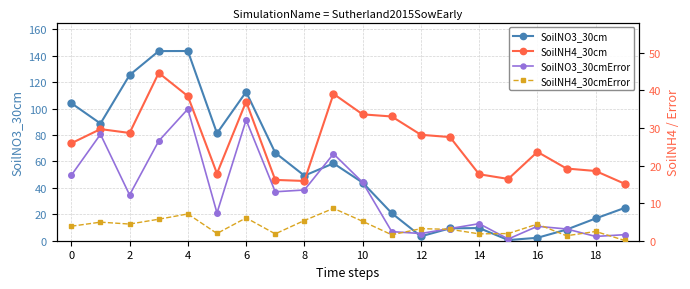

Reading right to left, list all the values displayed in this chart.

SoilNO3_30cm: 24.8	16.8	8.4	2.2	0.5	9.6	9.4	3.3	20.8	44.0	58.5	49.2	66.5	112.6	81.3	143.5	143.4	125.3	88.6	104.0
SoilNH4_30cm: 15.1	18.5	19.2	23.6	16.4	17.7	27.6	28.2	33.0	33.6	39.1	15.9	16.2	37.0	17.9	38.4	44.6	28.7	29.7	25.9
SoilNO3_30cmError: 1.6	1.1	3.1	3.8	0.5	4.5	3.2	1.9	2.4	15.5	23.1	13.5	13.0	32.1	7.4	35.0	26.5	12.2	28.3	17.4
SoilNH4_30cmError: 0.1	2.5	1.3	4.4	1.9	1.8	3.0	3.2	1.6	5.2	8.6	5.4	1.8	6.1	1.9	7.1	5.7	4.4	4.9	3.9